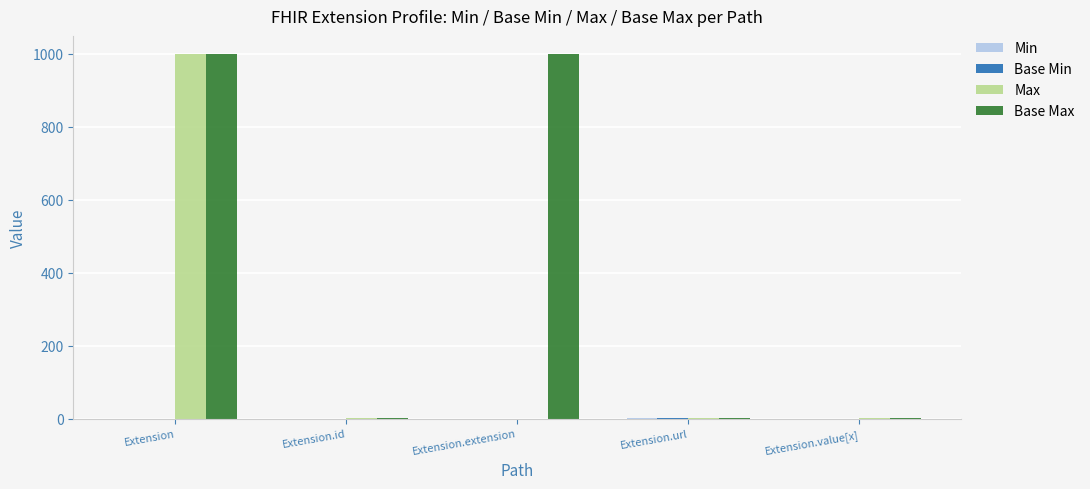

What is the spread (max minus min) of values at Extension.id?

1